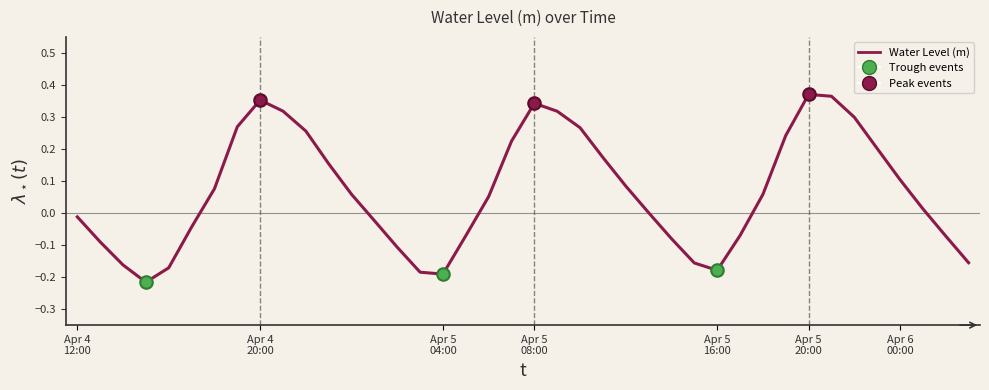

How many interior local valleys (lower than both neighbors) does the data have?

3